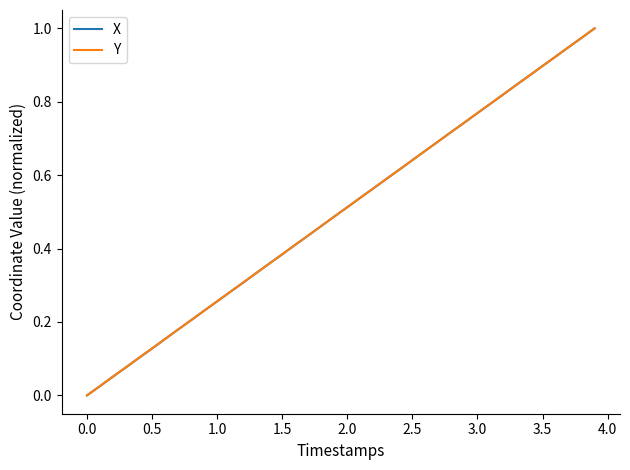

What are all the series names shown in the legend?

X, Y